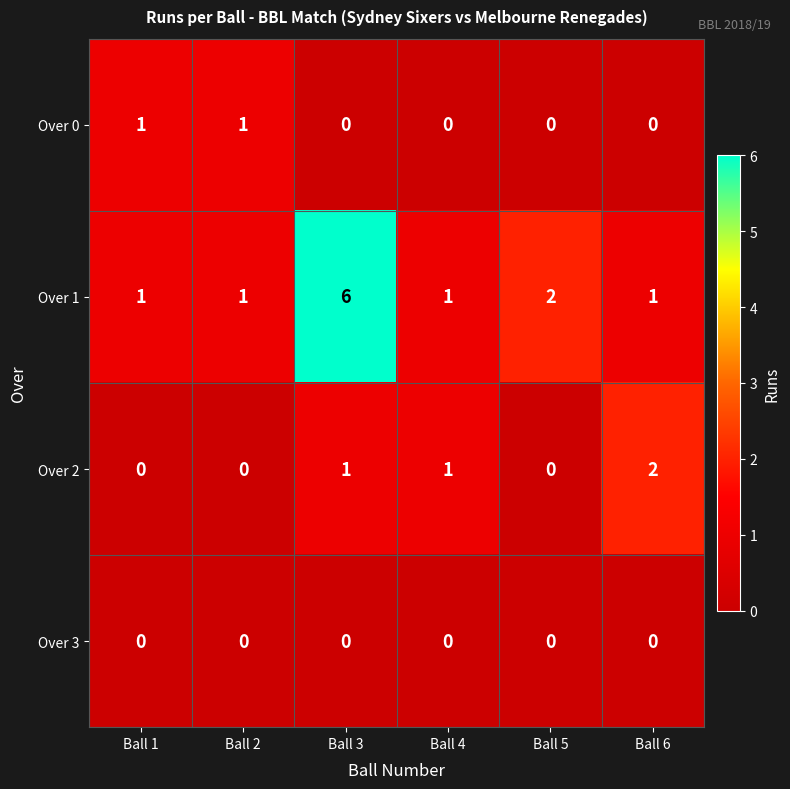

The value of Over 2 at Ball 3 is 1. True or false?

True